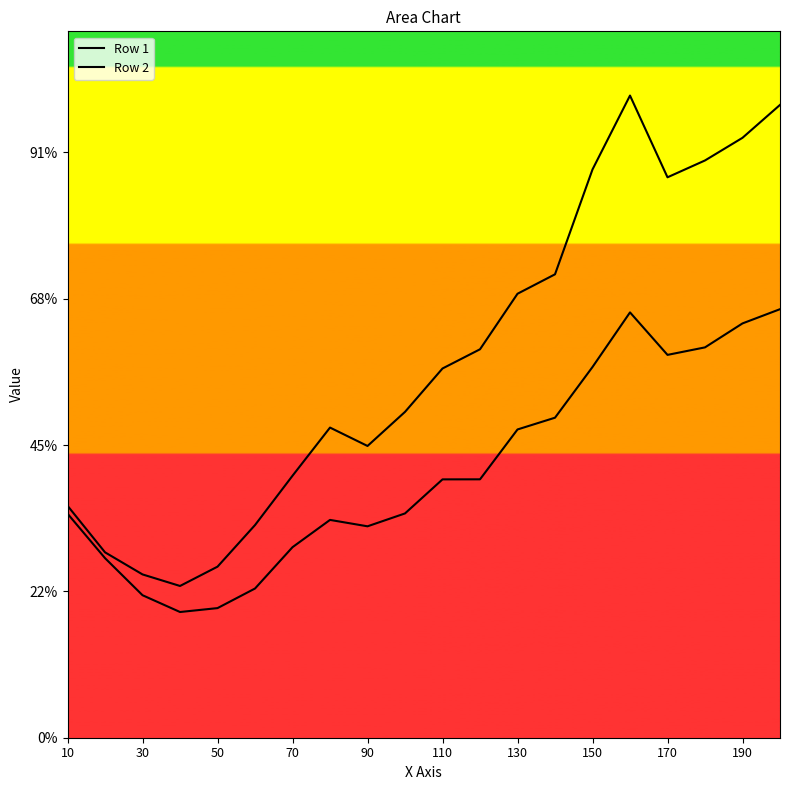

Is this an area chart (filled region under the line)?

No